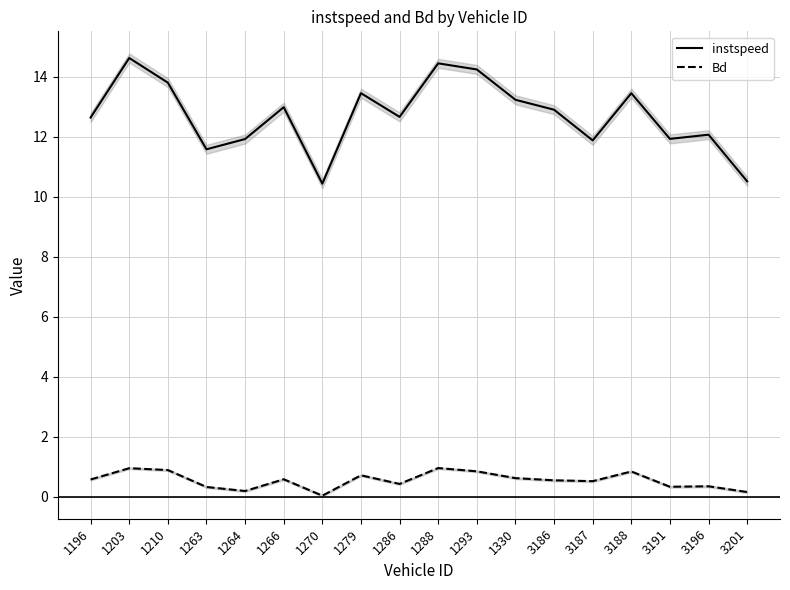

Reading right to left, extract all data points from this chart.

instspeed: 3201=10.5	3196=12.1	3191=11.9	3188=13.5	3187=11.9	3186=12.9	1330=13.2	1293=14.2	1288=14.4	1286=12.7	1279=13.5	1270=10.4	1266=13.0	1264=11.9	1263=11.6	1210=13.8	1203=14.6	1196=12.6
Bd: 3201=0.2	3196=0.3	3191=0.3	3188=0.8	3187=0.5	3186=0.5	1330=0.6	1293=0.8	1288=1.0	1286=0.4	1279=0.7	1270=0.0	1266=0.6	1264=0.2	1263=0.3	1210=0.9	1203=0.9	1196=0.6